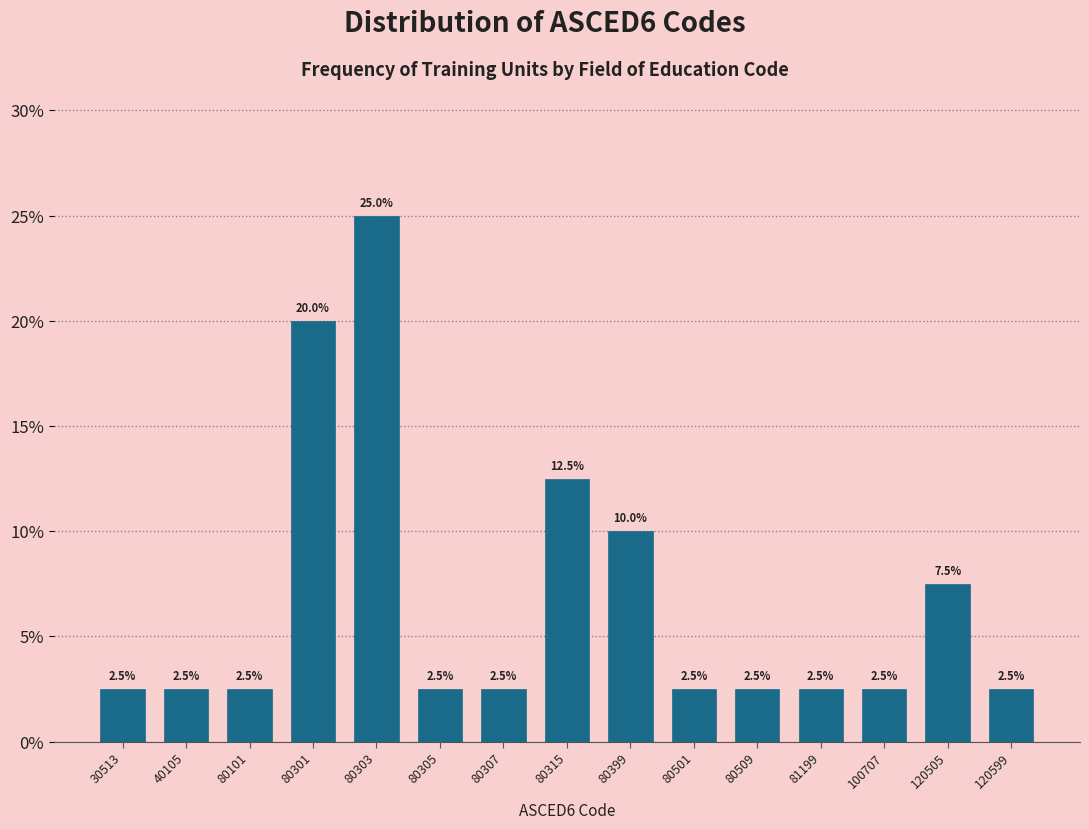

Reading right to left, transcribe all the data shown in this chart.

120599=2.5	120505=7.5	100707=2.5	81199=2.5	80509=2.5	80501=2.5	80399=10.0	80315=12.5	80307=2.5	80305=2.5	80303=25.0	80301=20.0	80101=2.5	40105=2.5	30513=2.5